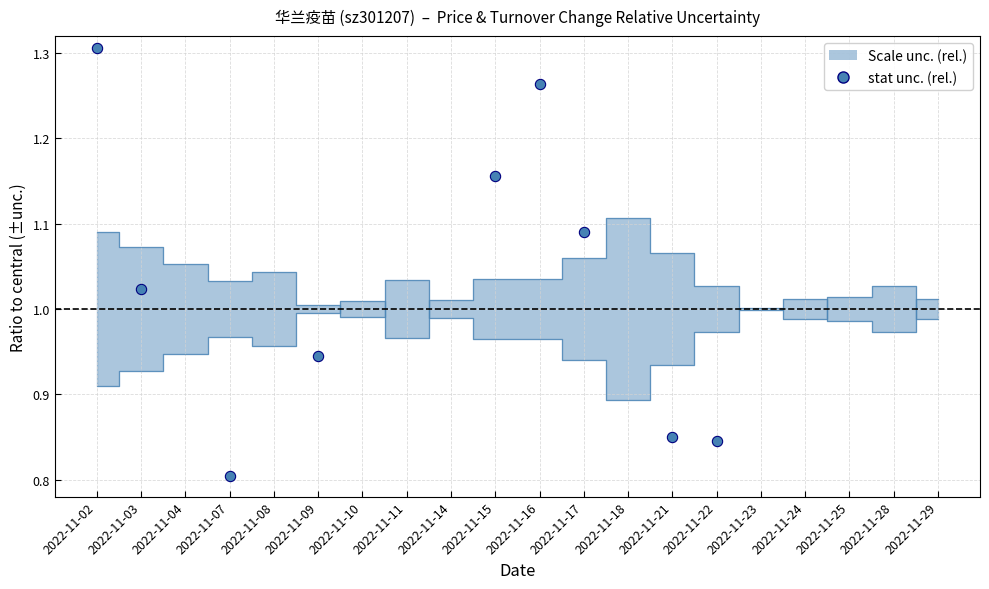

Between 2022-11-14 and 2022-11-22, which is larger?

2022-11-14